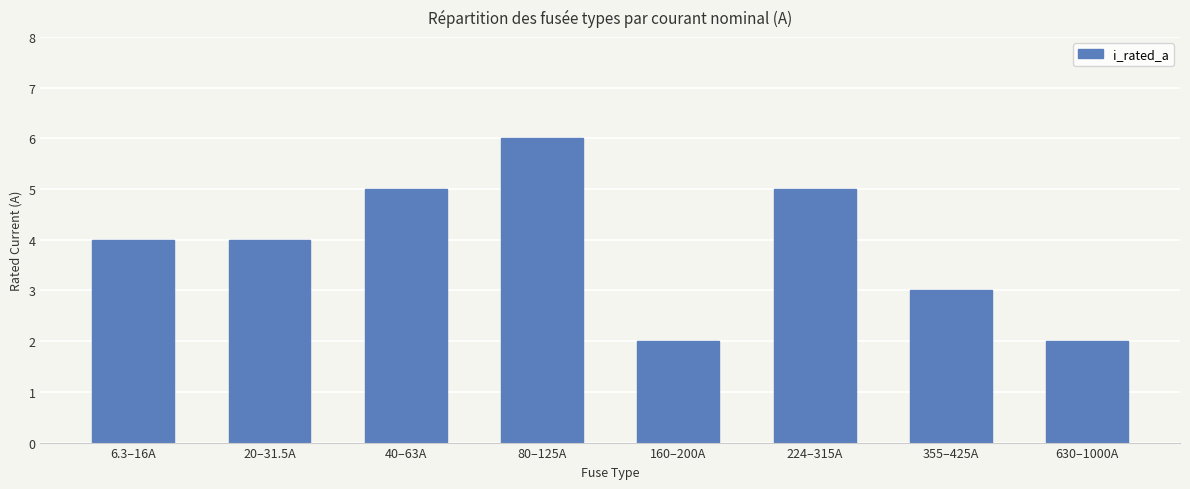

Does the chart contain stacked bars?

No